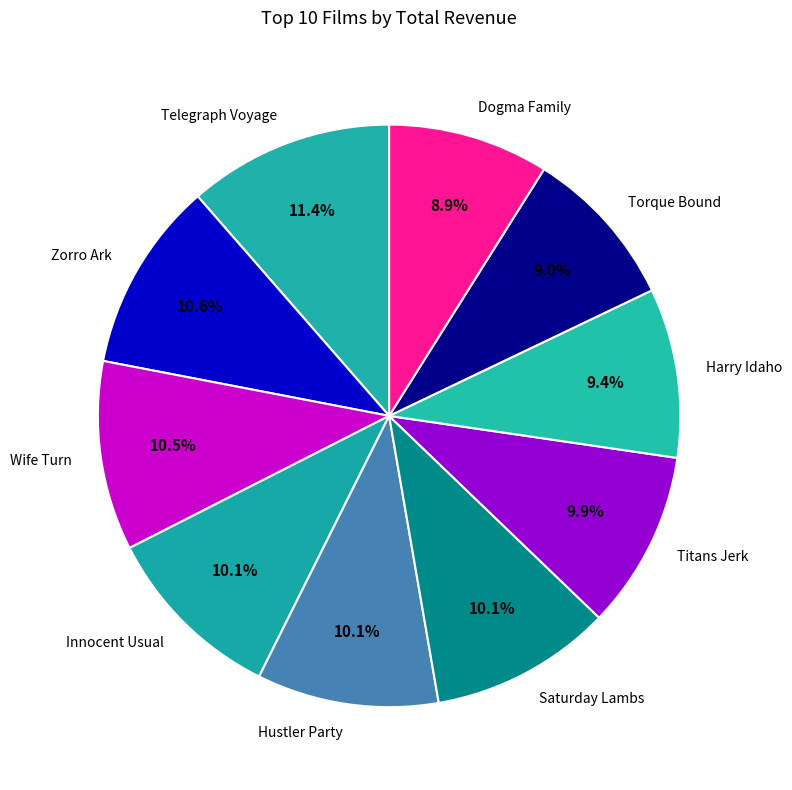

What percentage do Zorro Ark and Harry Idaho together represent?

20.0%